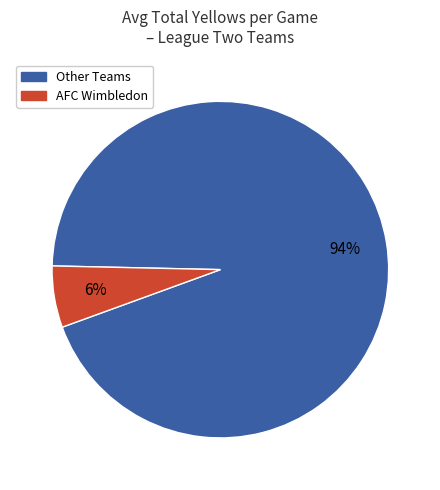

Does any single category account for the majority?

Yes